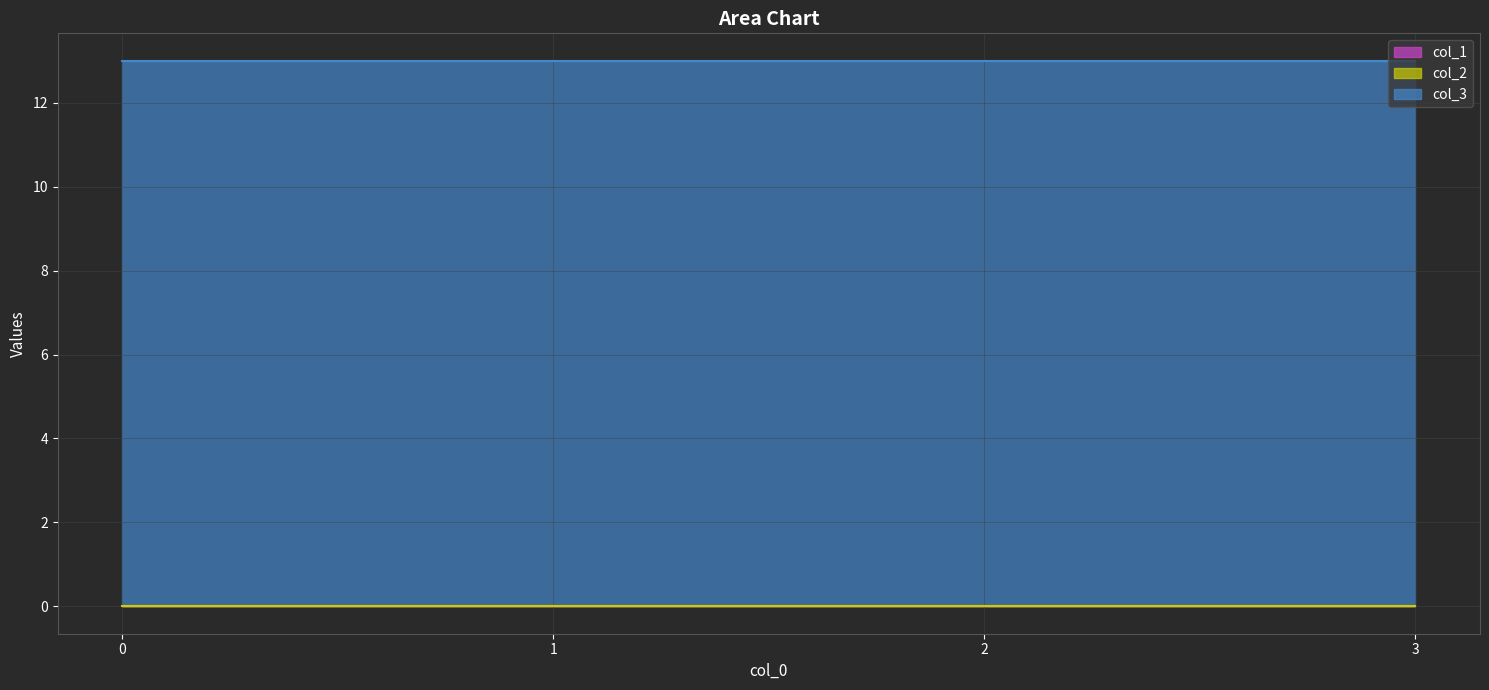

Reading left to right, what are all the values shown in this chart?

col_1: 0=0	1=0	2=0	3=0
col_2: 0=0	1=0	2=0	3=0
col_3: 0=13	1=13	2=13	3=13